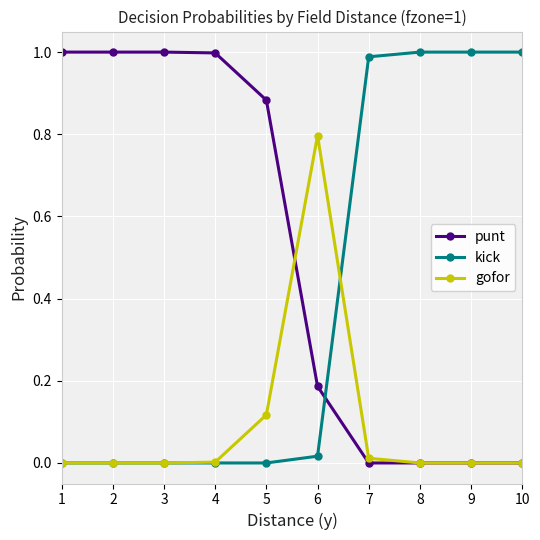

Between 5 and 7, which series saw the biggest shift?

kick